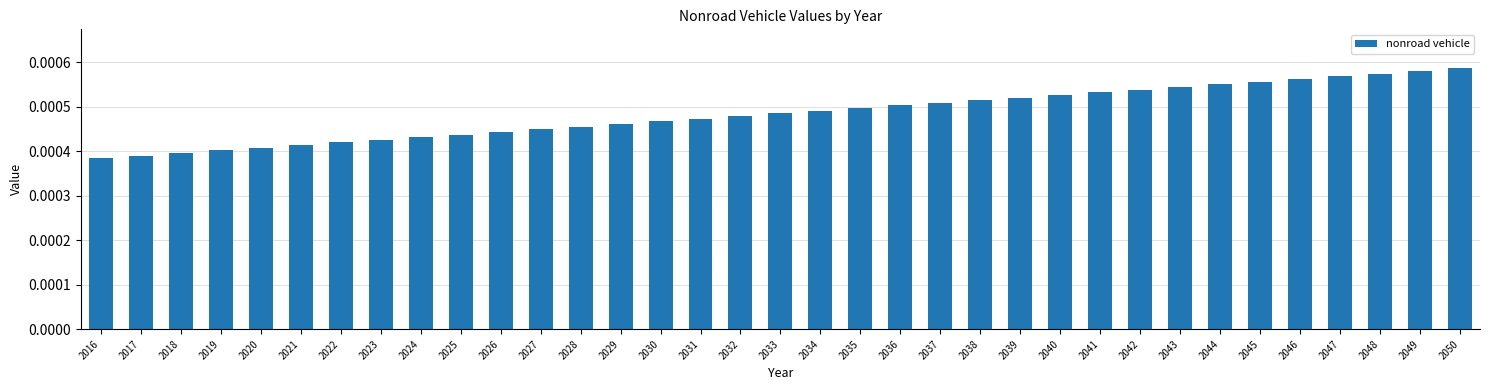

Which category has the highest value across all series?

2050